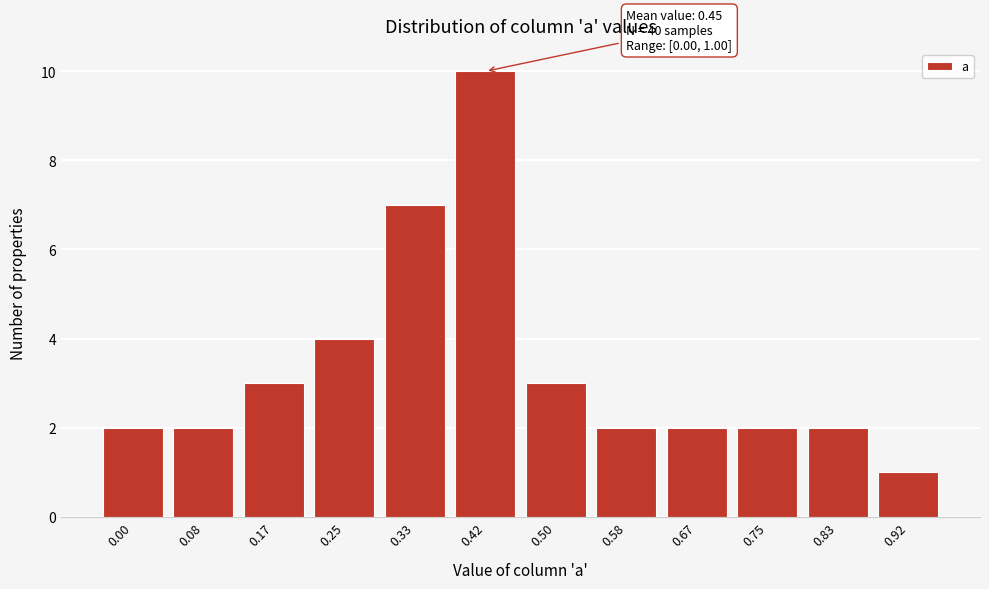

Reading left to right, list all the values displayed in this chart.

2	2	3	4	7	10	3	2	2	2	2	1